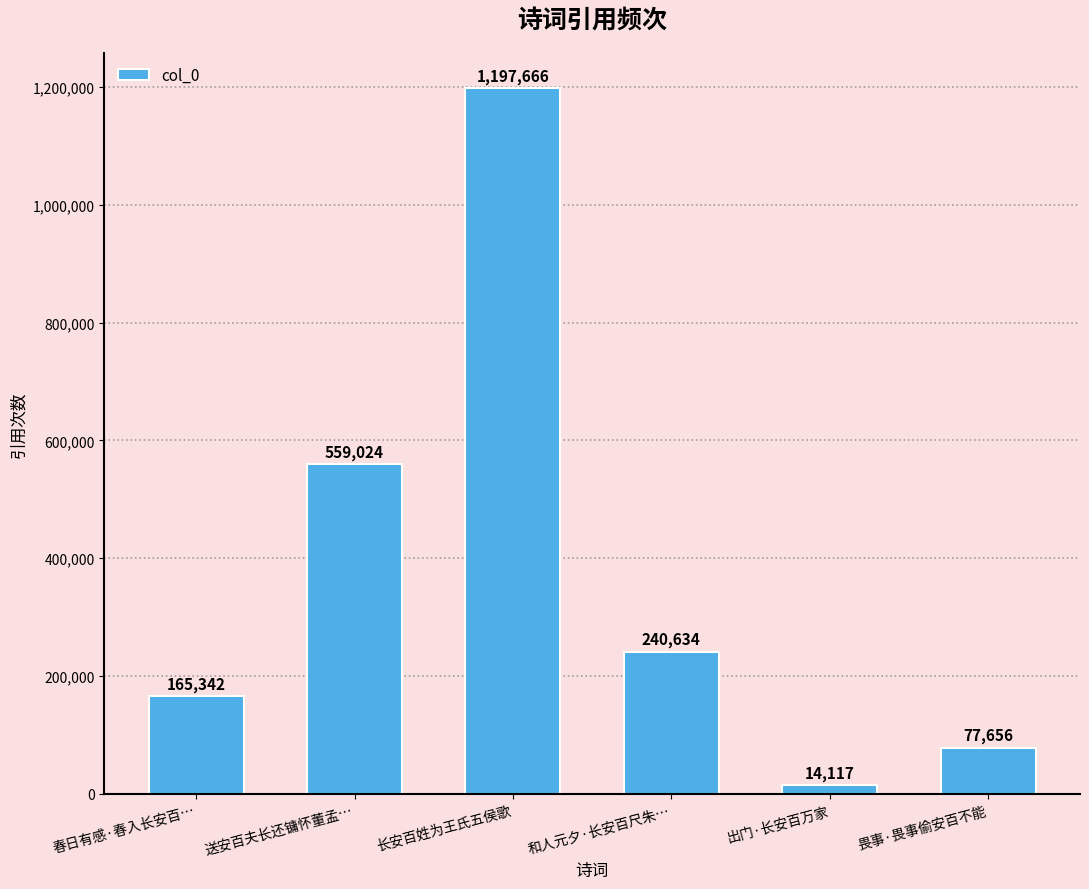

Reading left to right, what are all the values shown in this chart?

春日有感·春入长安百…=165342	送安百夫长还镛怀董孟…=559024	长安百姓为王氏五侯歌=1197666	和人元夕·长安百尺朱…=240634	出门·长安百万家=14117	畏事·畏事偷安百不能=77656